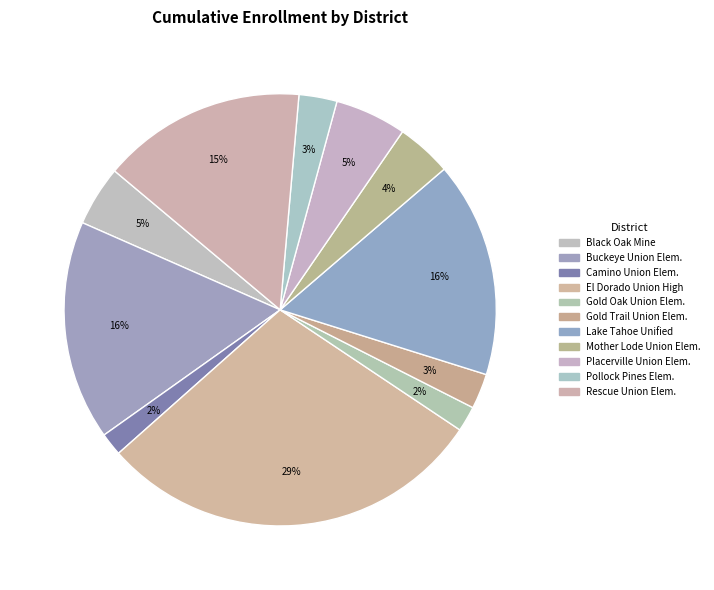

How many slices are in this pie chart?

11